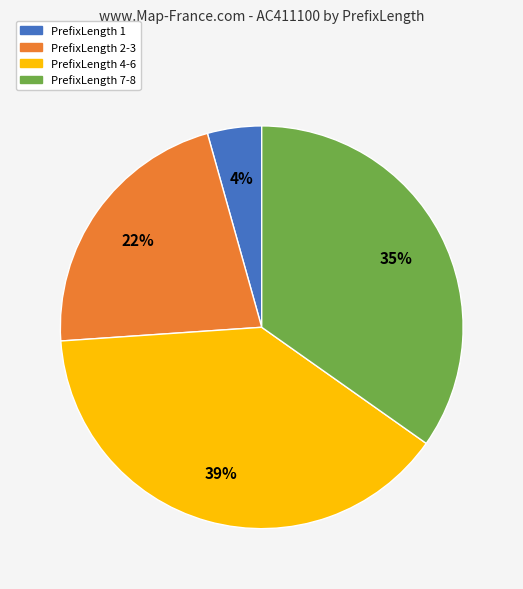

Is there a majority slice in this chart?

No